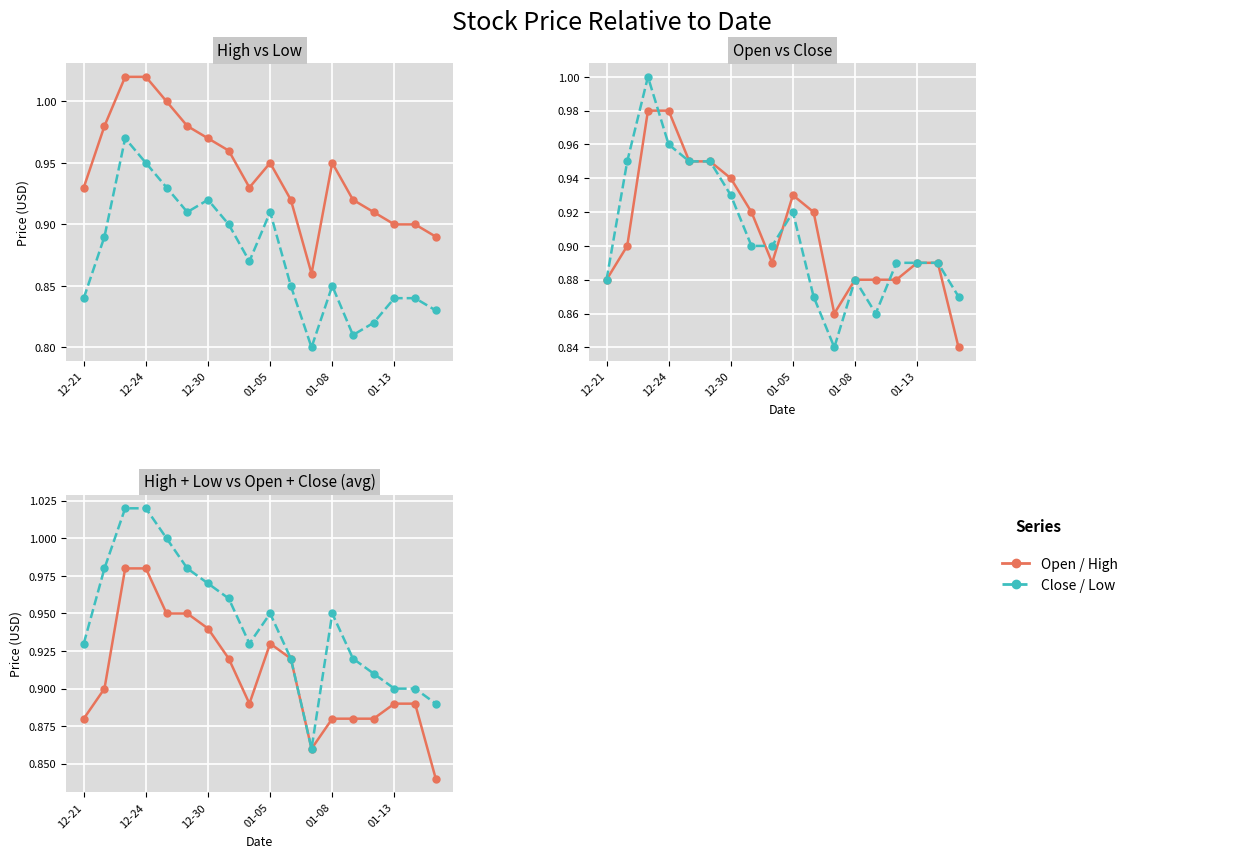

Reading left to right, what are all the values shown in this chart?

High: 0.9	1.0	1.0	1.0	1.0	1.0	1.0	1.0	0.9	0.9	0.9	0.9	0.9	0.9	0.9	0.9	0.9	0.9
Low: 0.8	0.9	1.0	0.9	0.9	0.9	0.9	0.9	0.9	0.9	0.8	0.8	0.8	0.8	0.8	0.8	0.8	0.8
Open: 0.9	0.9	1.0	1.0	0.9	0.9	0.9	0.9	0.9	0.9	0.9	0.9	0.9	0.9	0.9	0.9	0.9	0.8
Close: 0.9	0.9	1.0	1.0	0.9	0.9	0.9	0.9	0.9	0.9	0.9	0.8	0.9	0.9	0.9	0.9	0.9	0.9